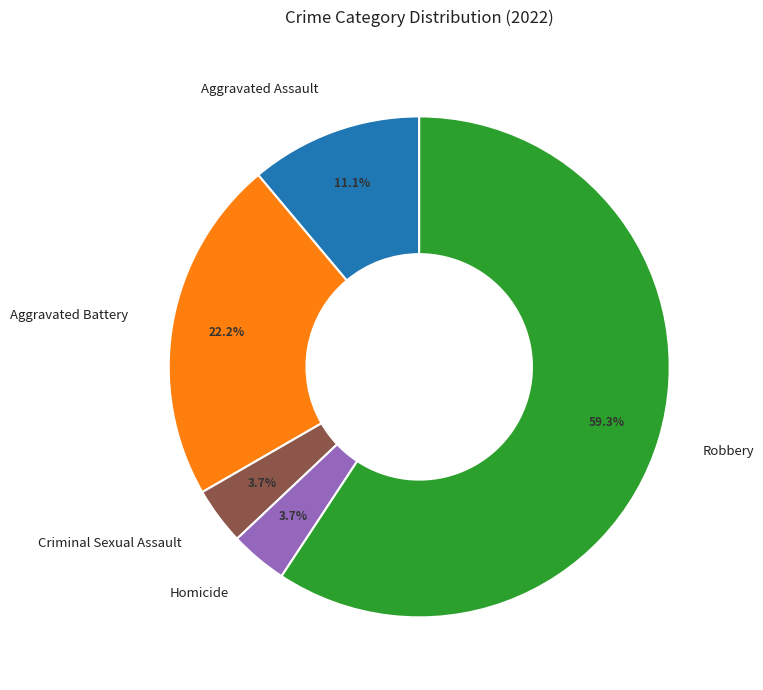

Combined, do Robbery and Aggravated Assault account for over 50%?

Yes